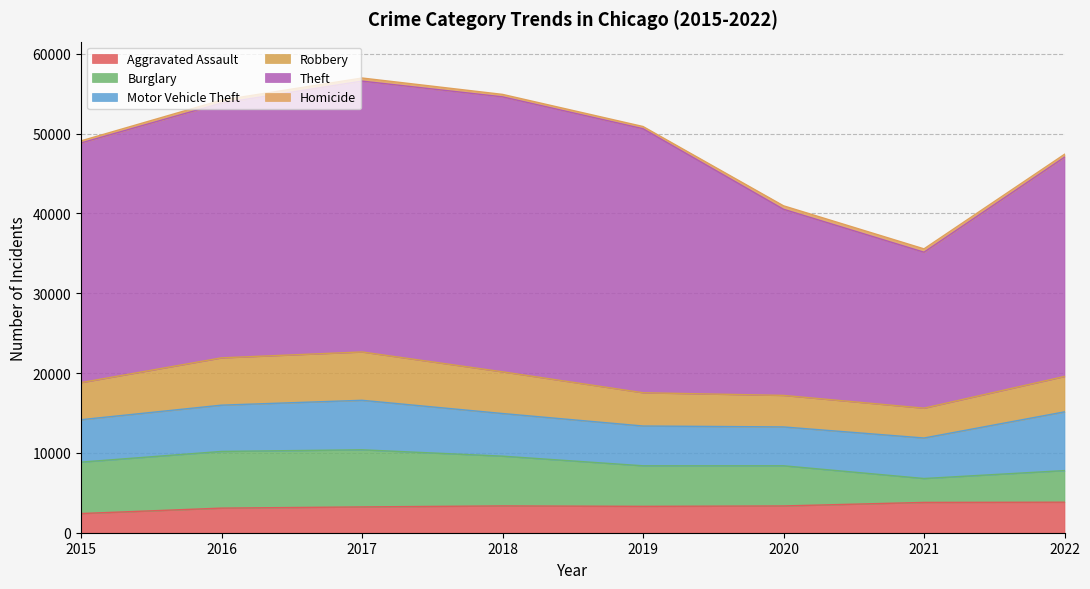

The Motor Vehicle Theft series shows 2870 at 2016. True or false?

False